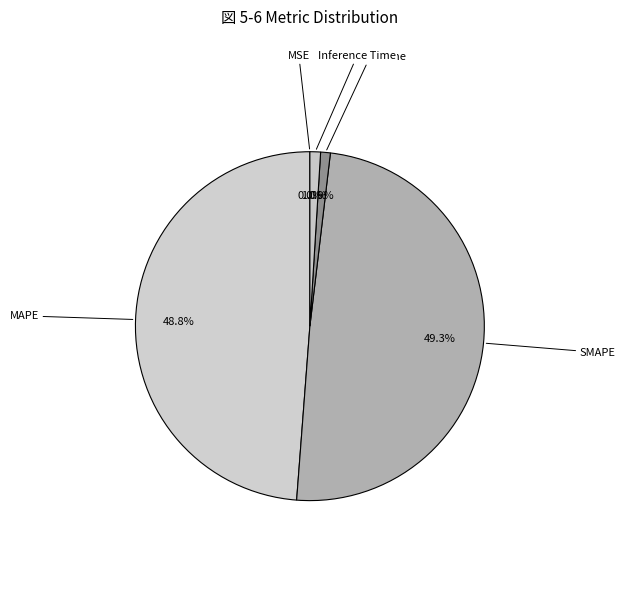

Is there any slice that represents more than half of the pie?

No